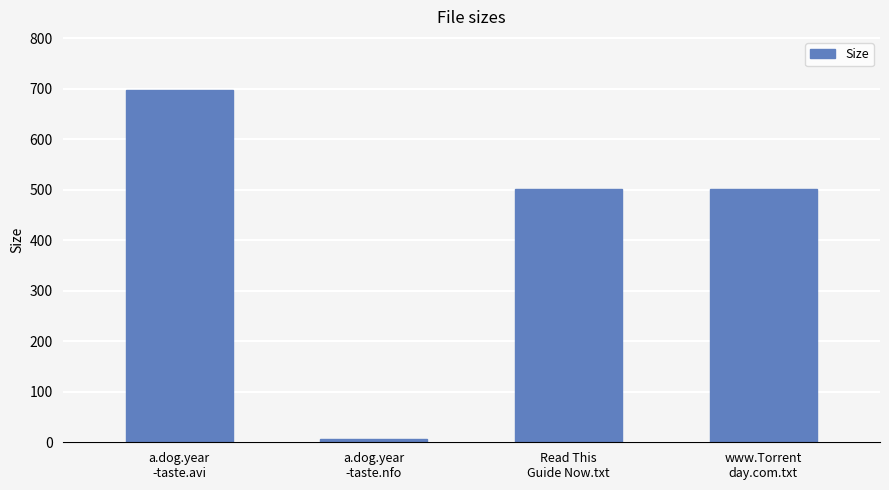

What is the maximum value shown in the chart?

697.8